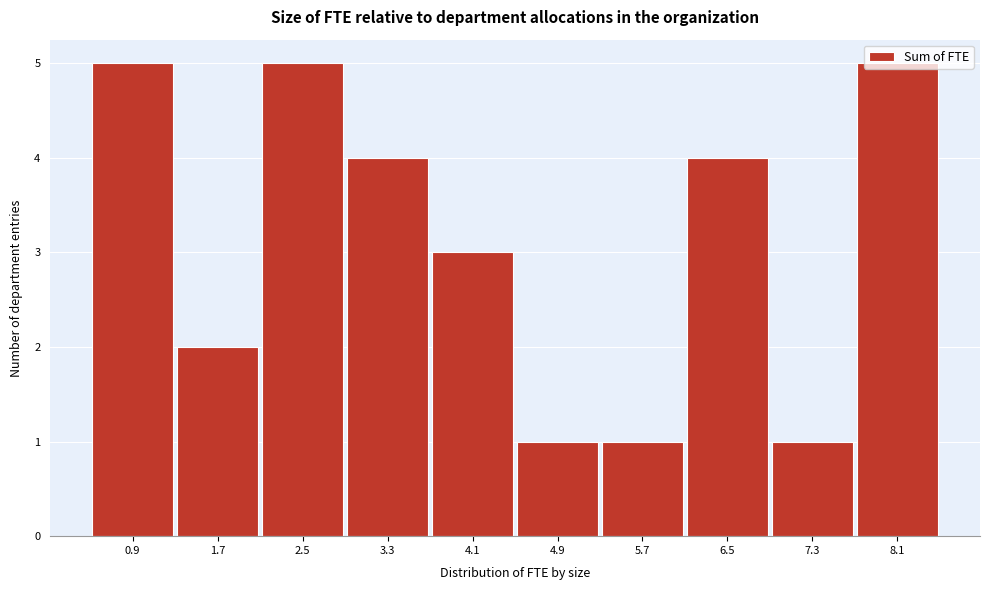

What is the difference between the second highest and minimum values?

4